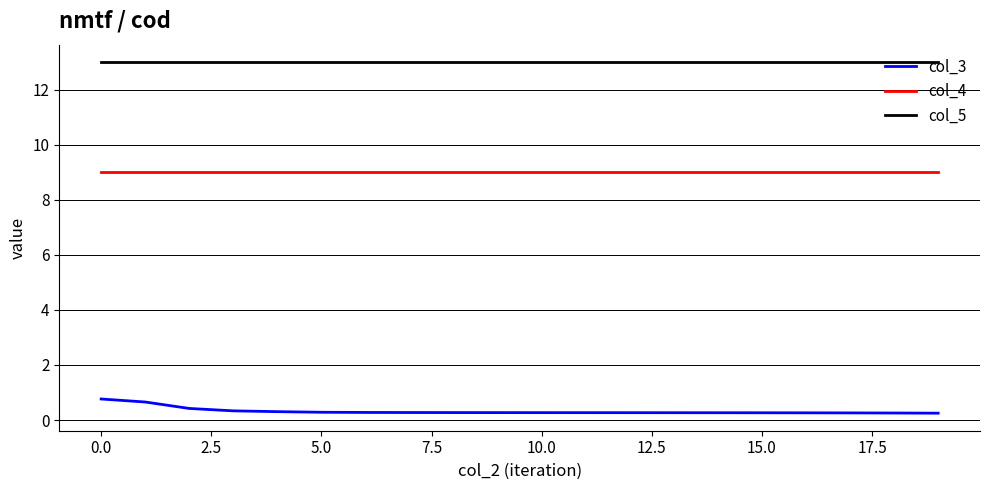

What is the highest value of the col_4 series?

9.0